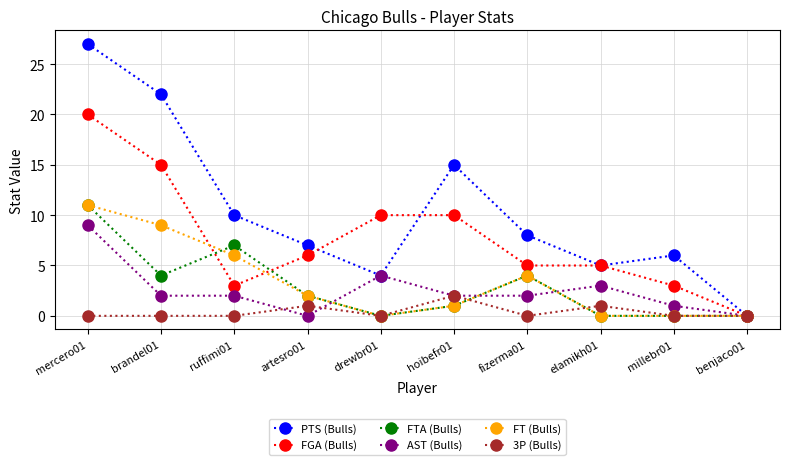

At which category is the sum across all series the highest?

mercero01